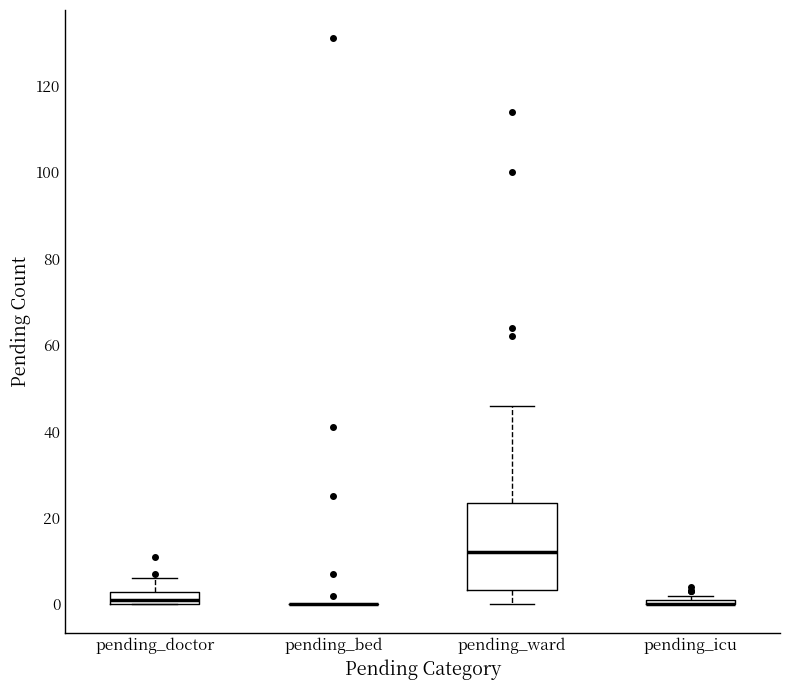

Comparing the boxes themselves (not the whiskers), which one is the tallest?

pending_ward